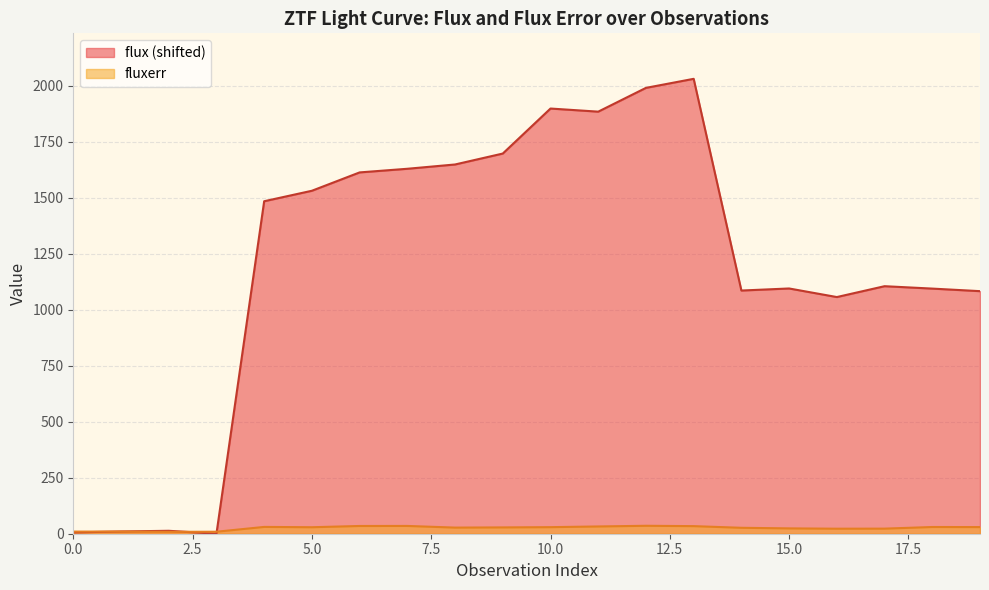

Between 13 and 15, which series saw the biggest shift?

flux